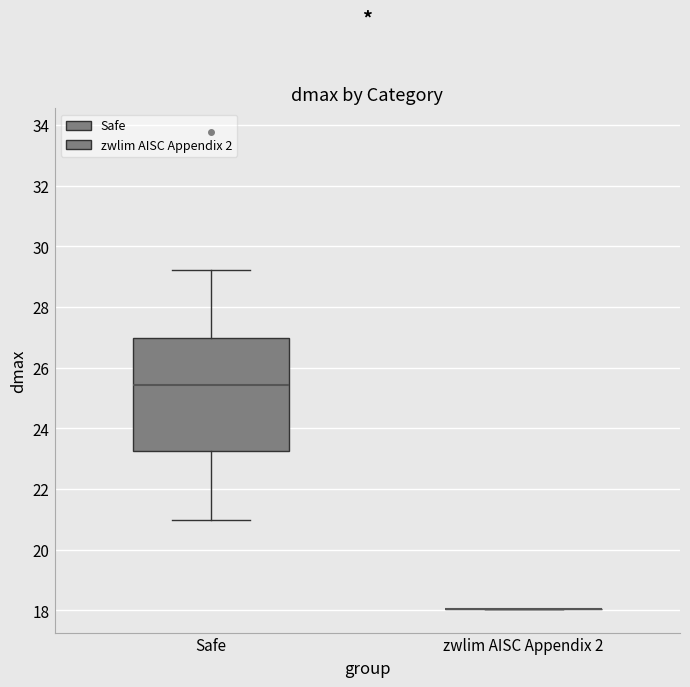

Reading left to right, transcribe this box plot: for each box, give where its median line is, the range the box spans, and where its two whiskers end, as read against the y-axis. The values are not printed on the chart, so give them approximately, as read against the axis.

Safe: median 25.4, box 23.2 to 27.0, whiskers 21.0 to 29.2
zwlim AISC Appendix 2: box collapsed to a line at 18.0, whiskers 18.0 to 18.0